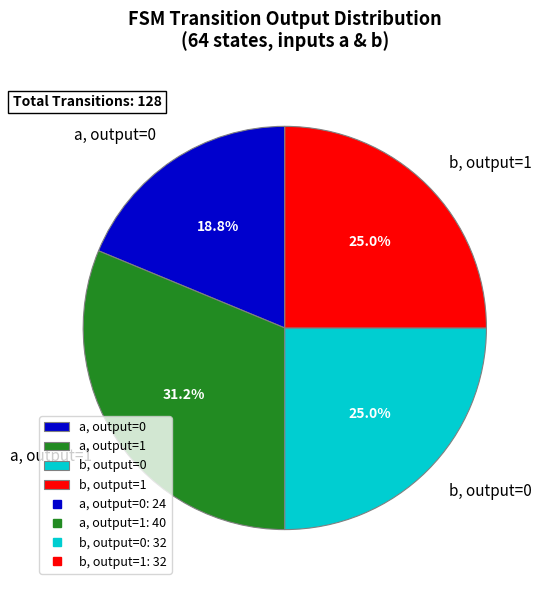

What portion of the pie excludes a, output=1?

68.8%